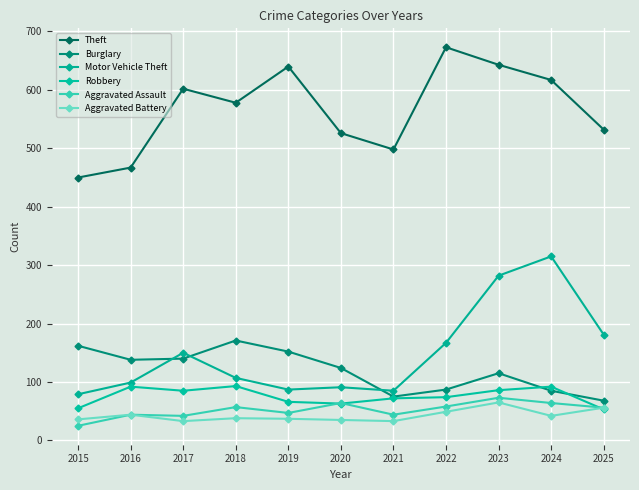

What is the average value of the Theft series?

566